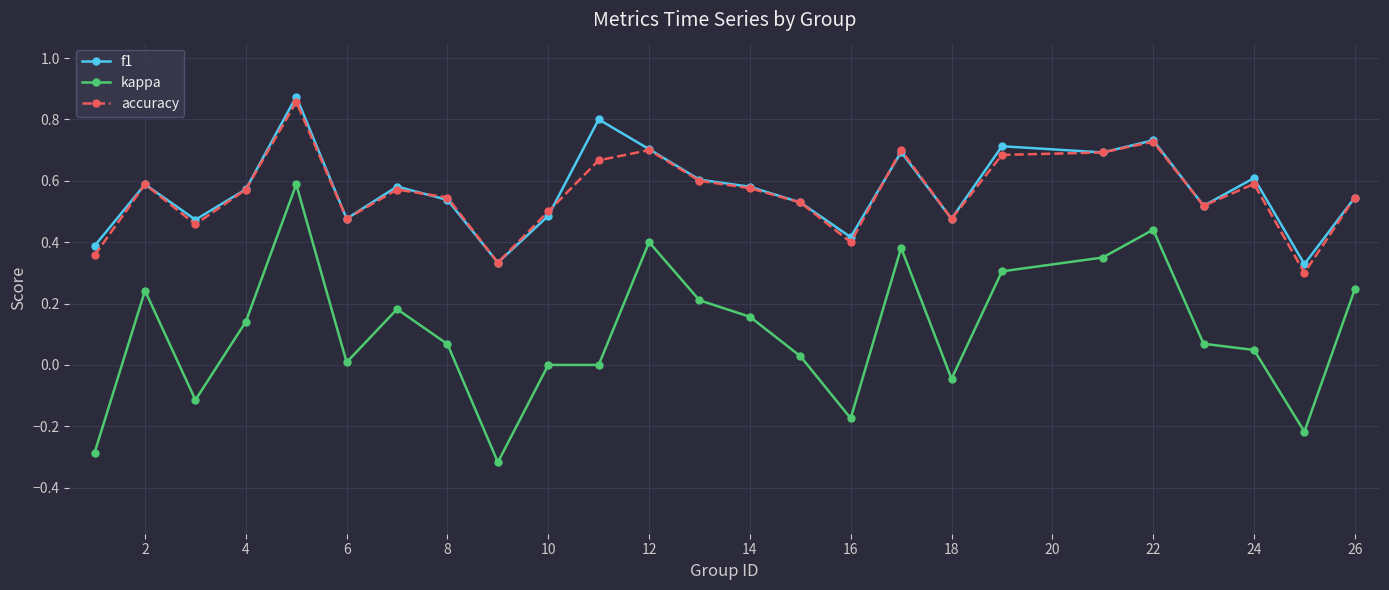

True or false: f1 and kappa cross at least once.

False